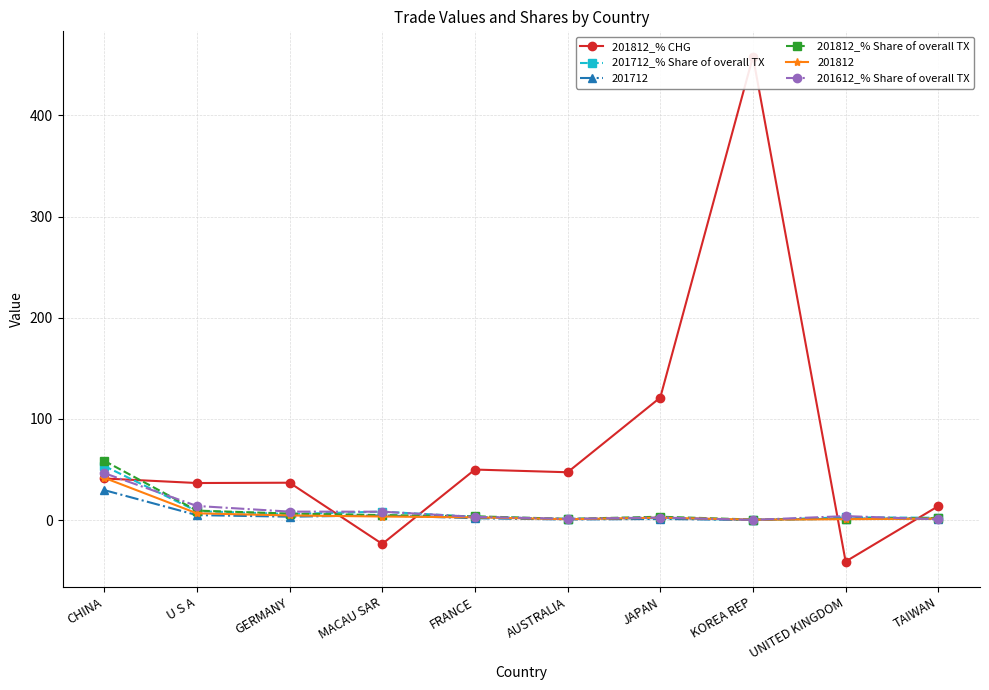

At which category does 201712_% Share of overall TX reach its first local valley?

GERMANY